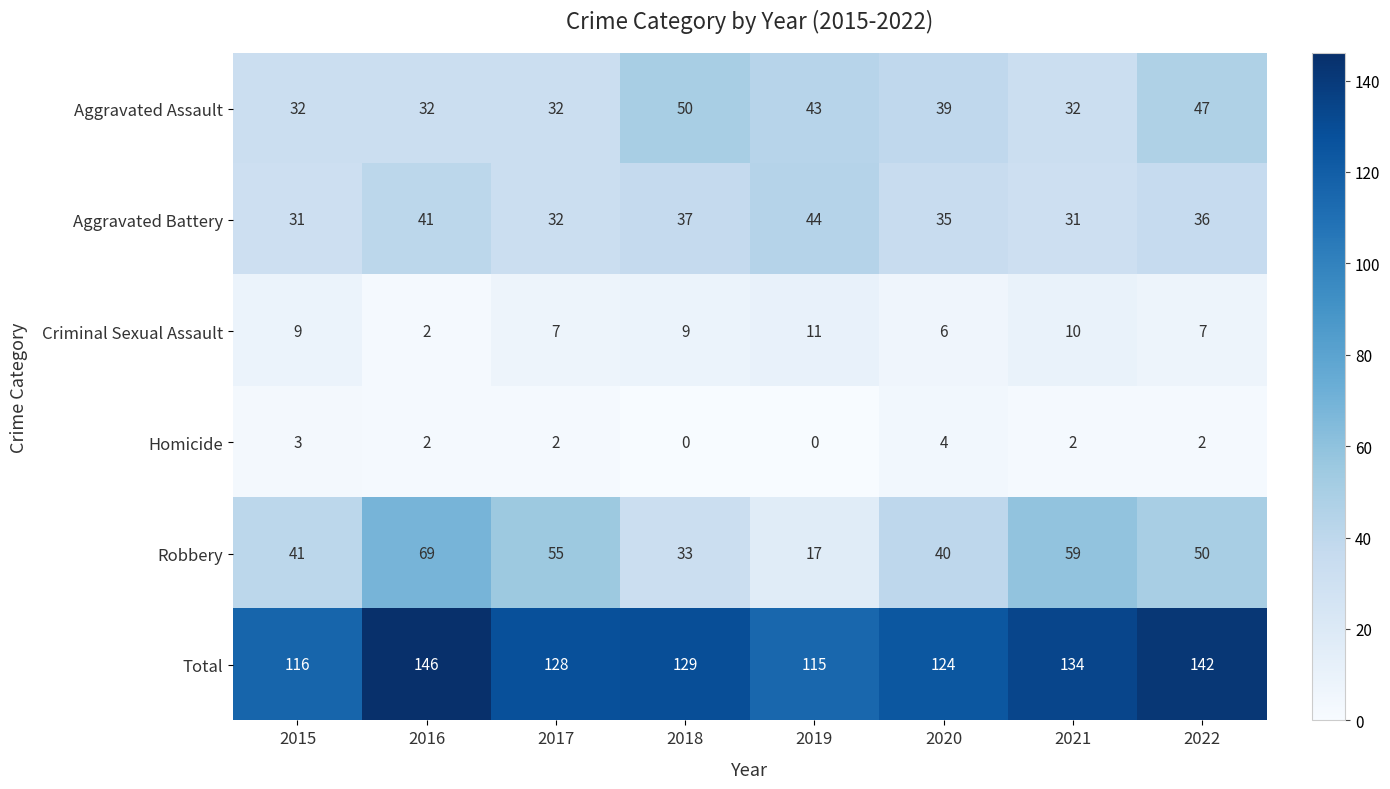

List the series in order of their peak value, lowest first.

Homicide, Criminal Sexual Assault, Aggravated Battery, Aggravated Assault, Robbery, Total